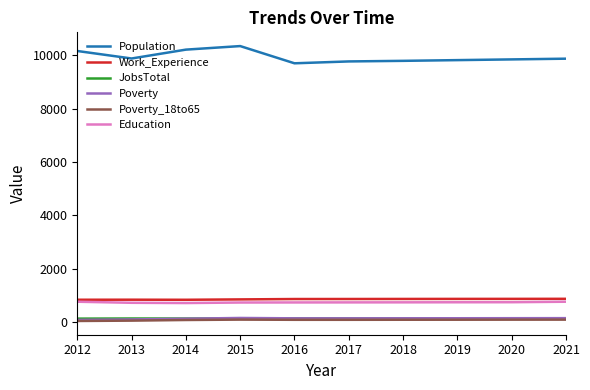

How many lines are shown in the chart?

6